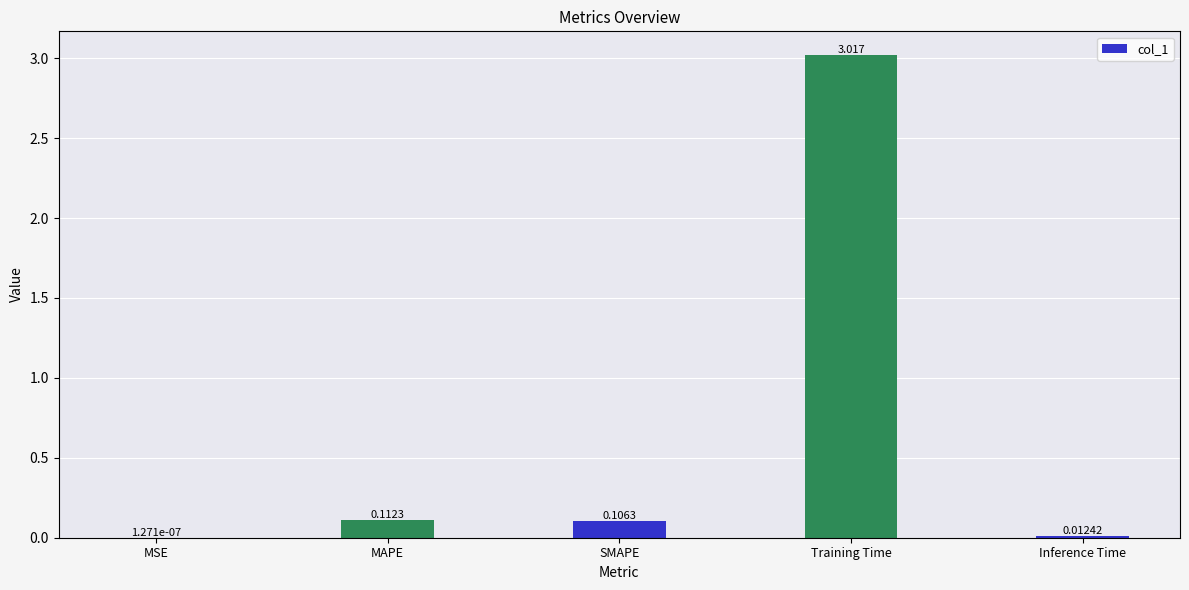

Which label corresponds to the largest value in the chart?

Training Time